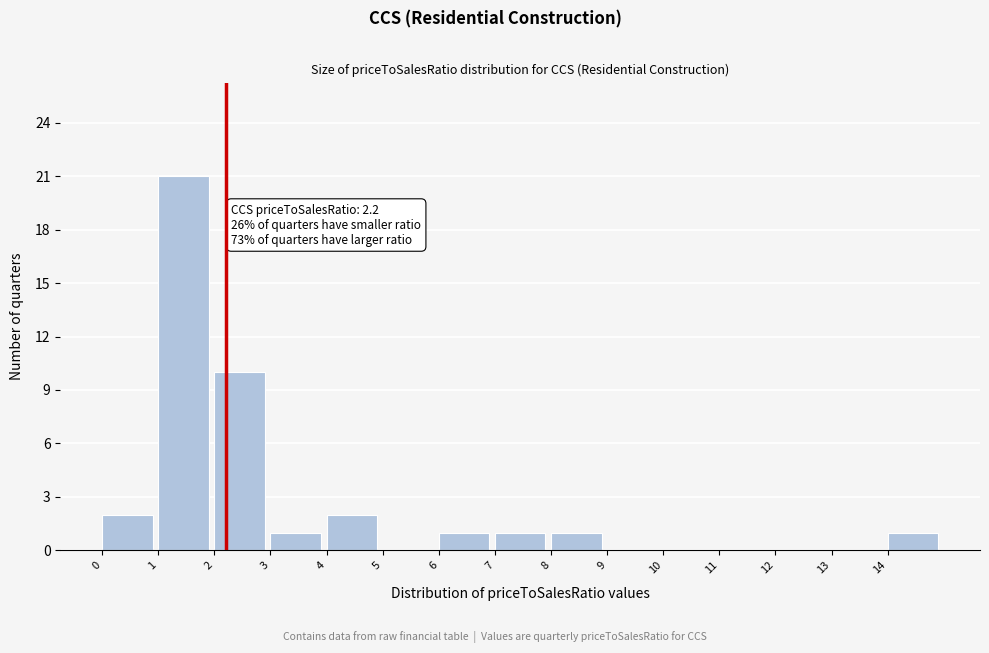

Over which range of the x-axis is the bar tallest?

1 to 2